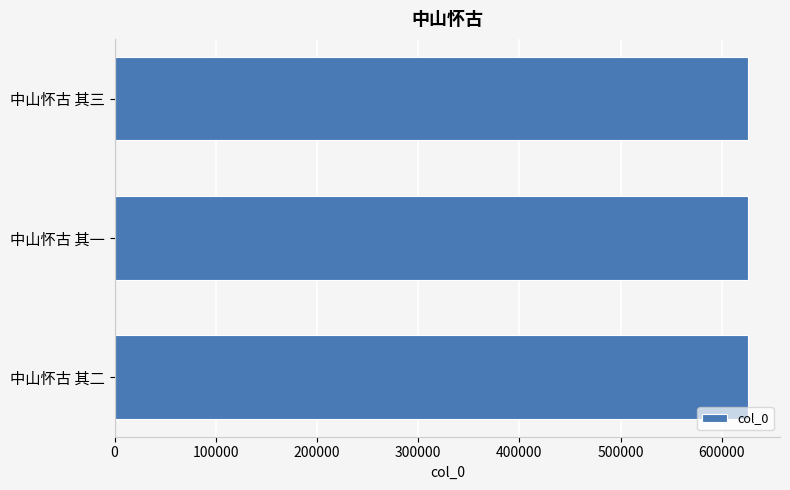

Count the number of data series in this chart.

1